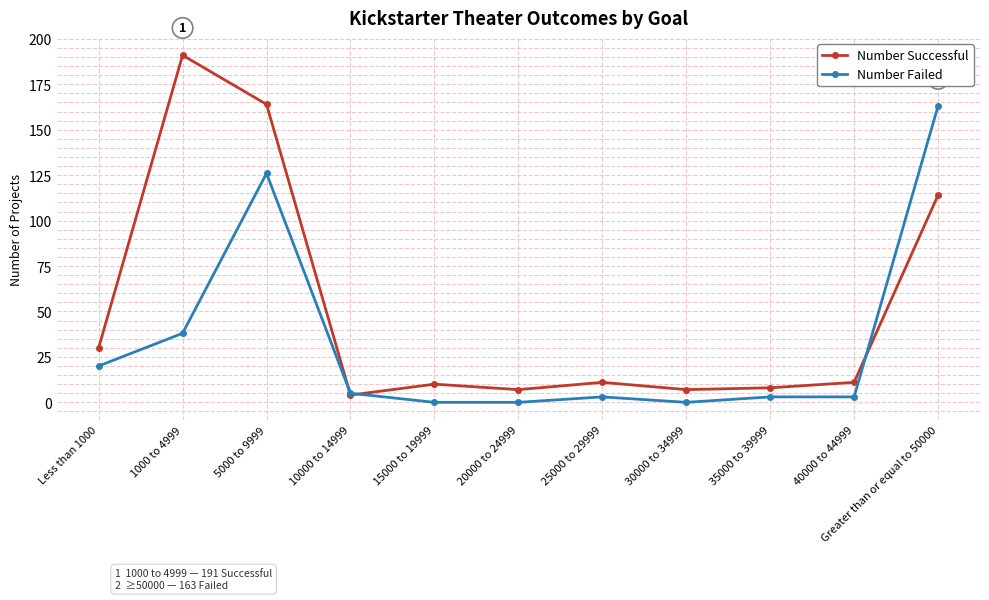

At which label is Number Successful closest to 97?

Greater than or equal to 50000